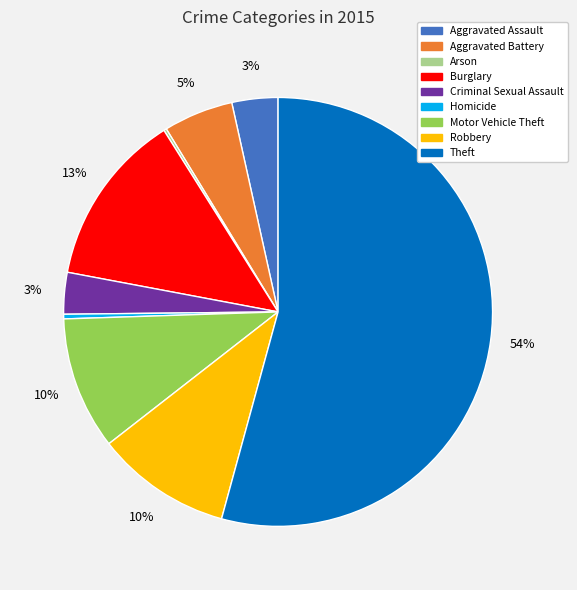

What is the majority slice?

Theft